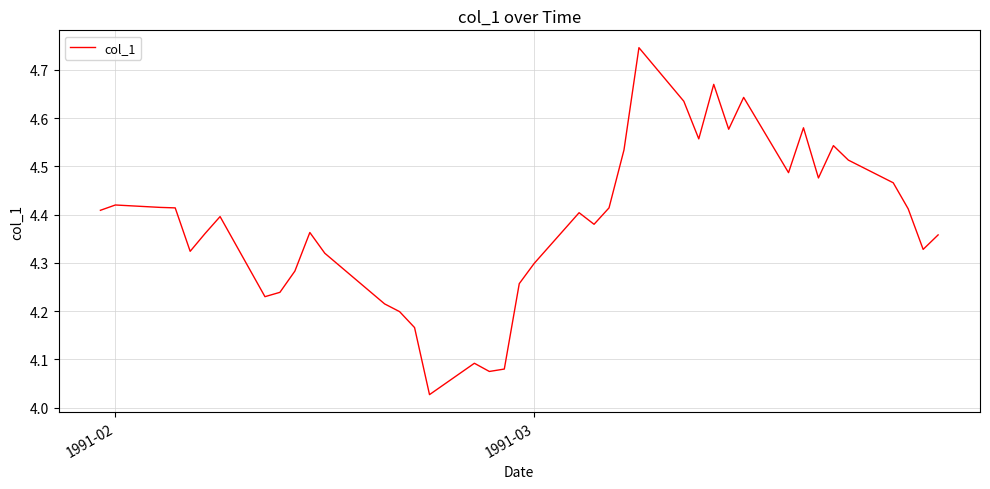

How many lines are shown in the chart?

1